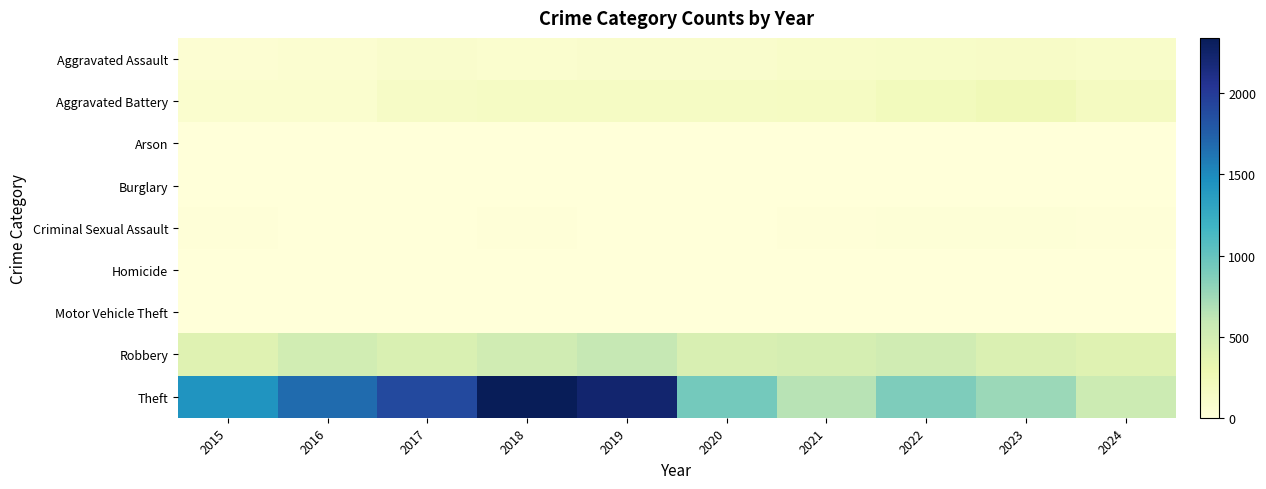

Count the number of data series in this chart.

9